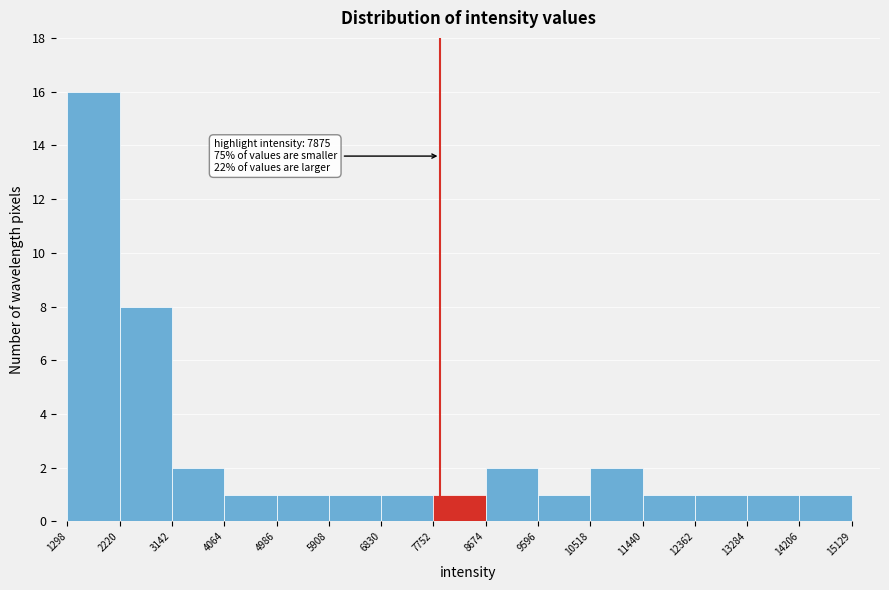

Which range on the x-axis has the tallest bar?

1298 to 2220